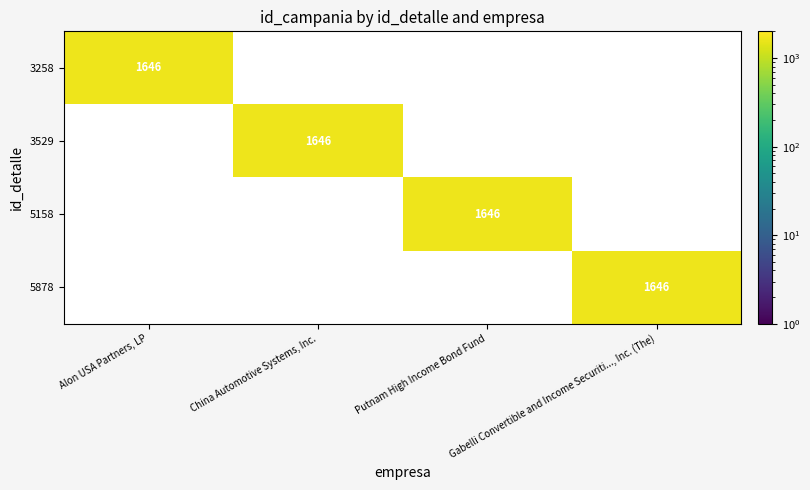

At China Automotive Systems, Inc., list the series in order from largest to smallest.

3529, 3258, 5158, 5878